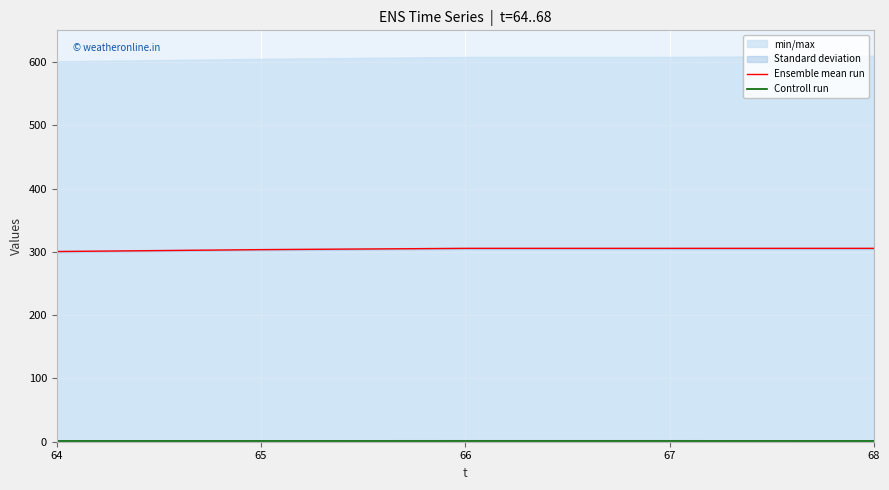

True or false: Ensemble mean run and Controll run intersect in this chart.

False